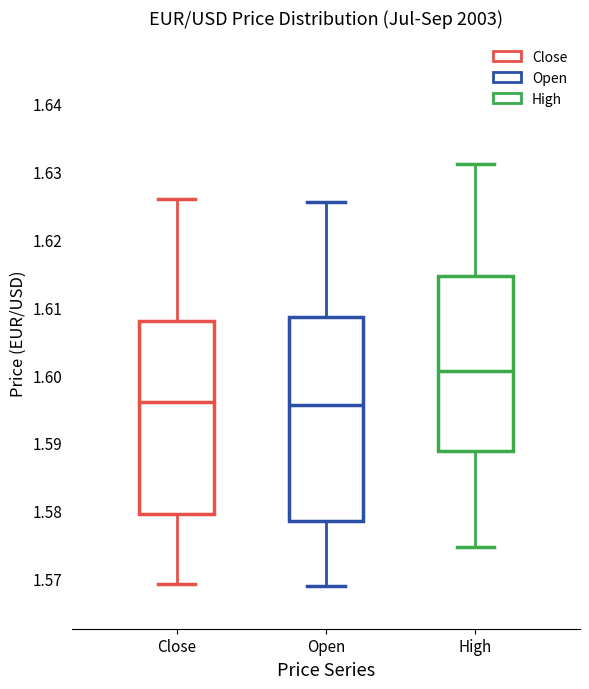

Reading left to right, transcribe this box plot: for each box, give where its median line is, the range the box spans, and where its two whiskers end, as read against the y-axis. The values are not printed on the chart, so give them approximately, as read against the axis.

Close: median 1.596, box 1.579 to 1.608, whiskers 1.569 to 1.626
Open: median 1.596, box 1.578 to 1.609, whiskers 1.569 to 1.626
High: median 1.601, box 1.589 to 1.615, whiskers 1.575 to 1.631